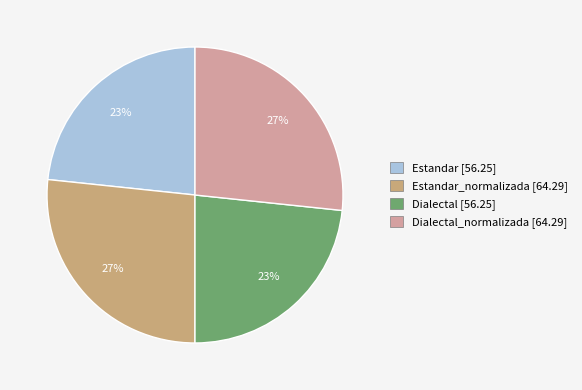

Does any single category account for the majority?

No